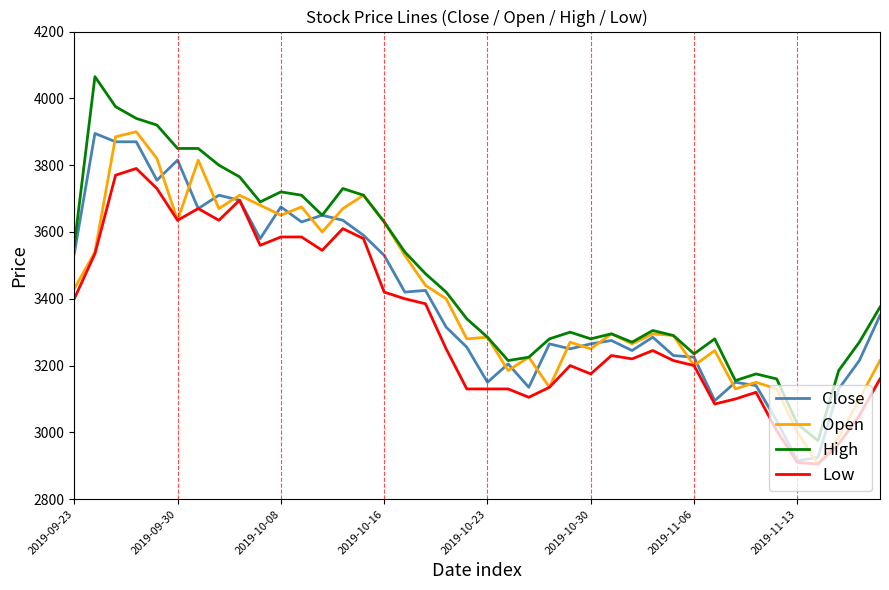

What is the greatest value displayed?

4065